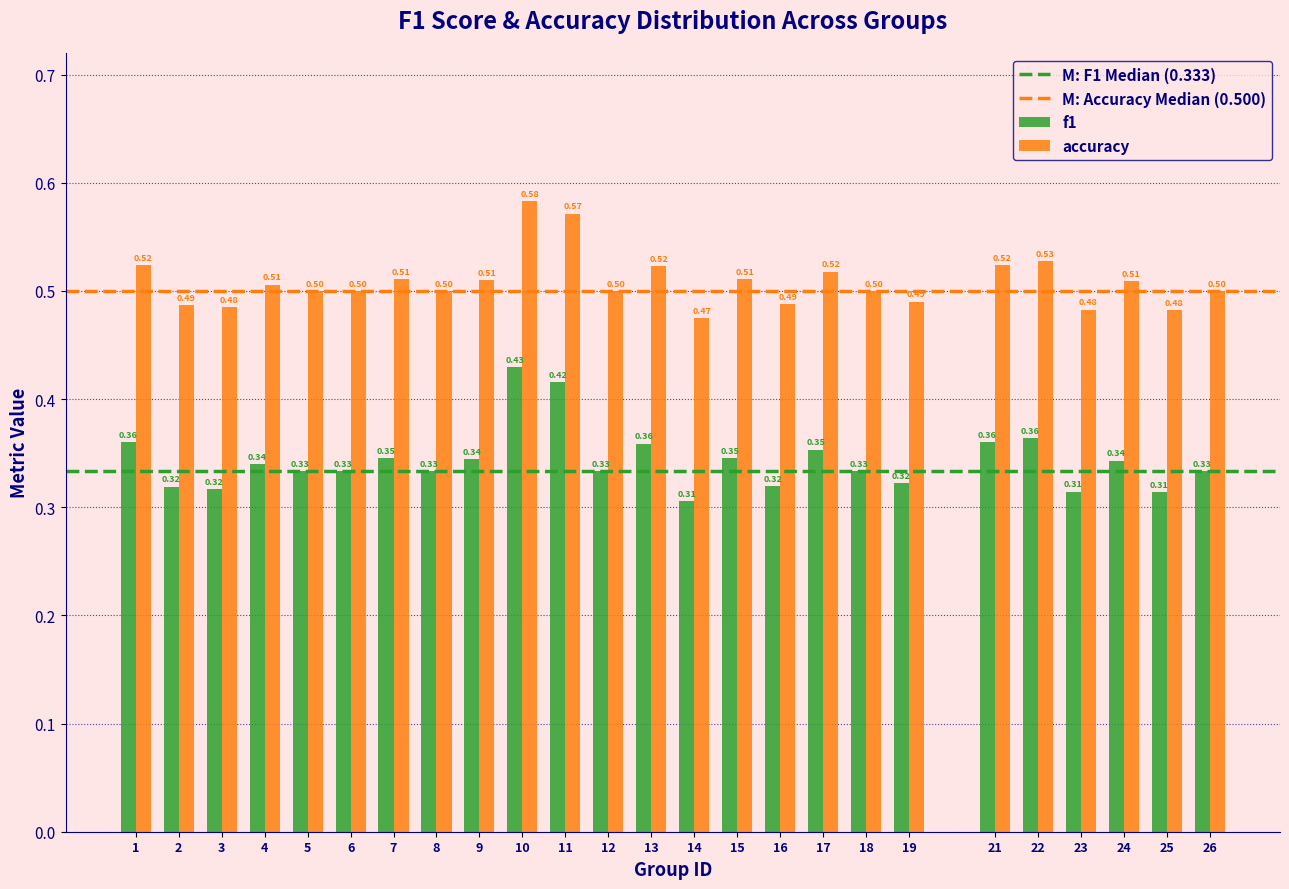

List the series in order of their peak value, lowest first.

f1, accuracy